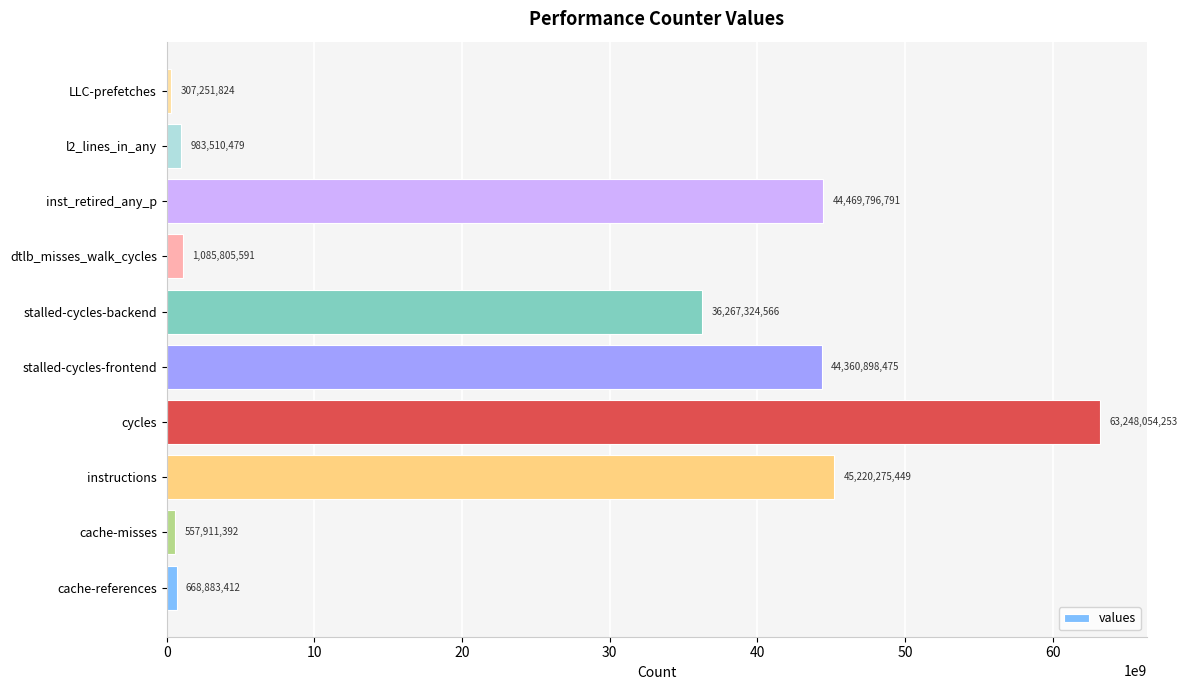

The value at inst_retired_any_p is 72402276448. True or false?

False